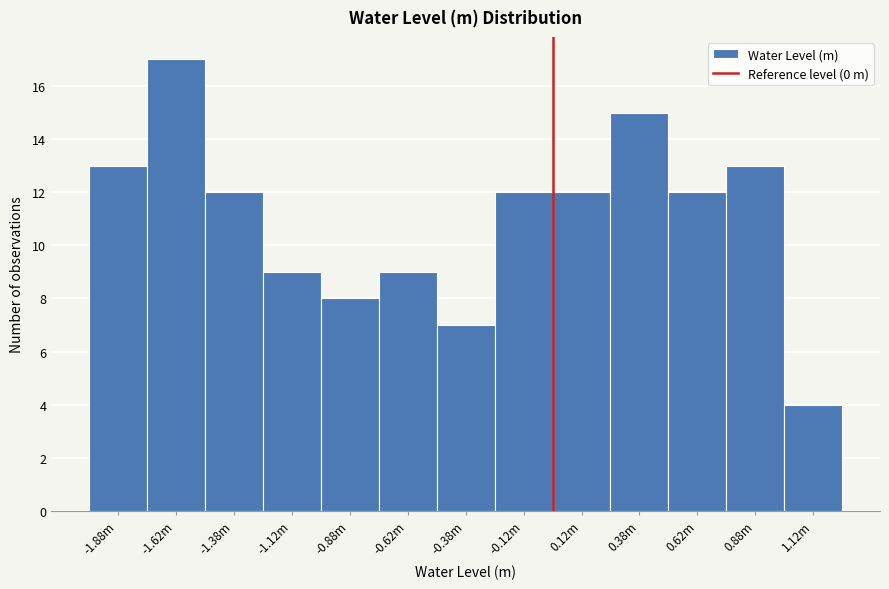

Reading right to left, list all the values displayed in this chart.

1.12m=4	0.88m=13	0.62m=12	0.38m=15	0.12m=12	-0.12m=12	-0.38m=7	-0.62m=9	-0.88m=8	-1.12m=9	-1.38m=12	-1.62m=17	-1.88m=13